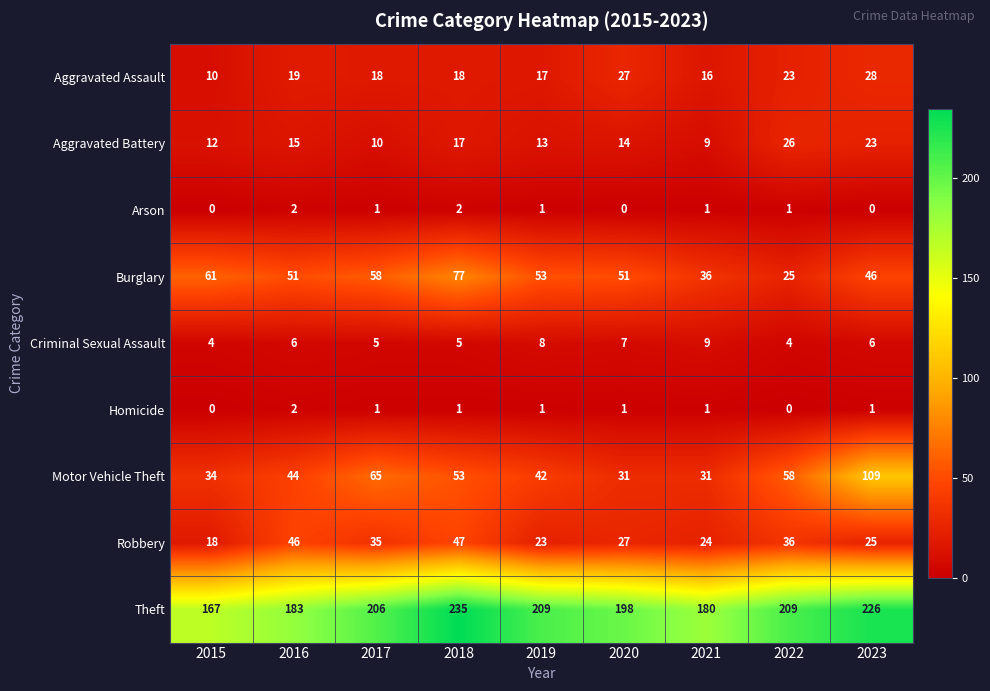

What is the minimum value for Theft?

167